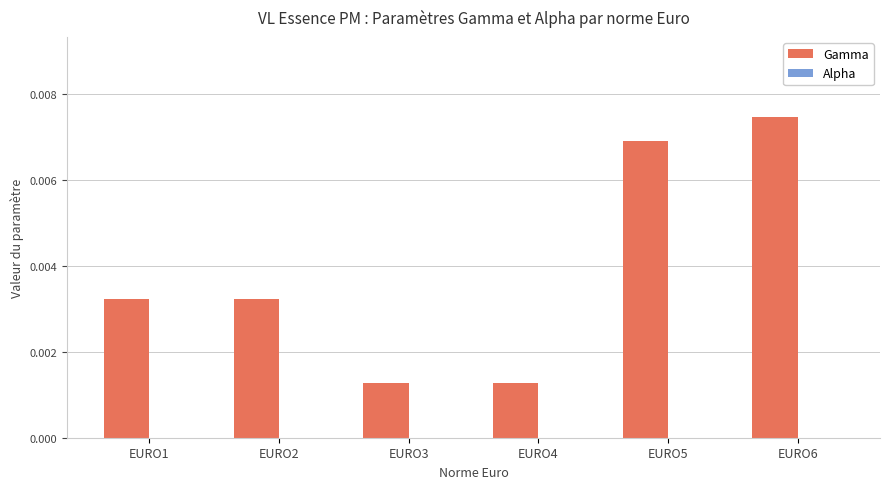

At which category is the sum across all series the highest?

EURO6